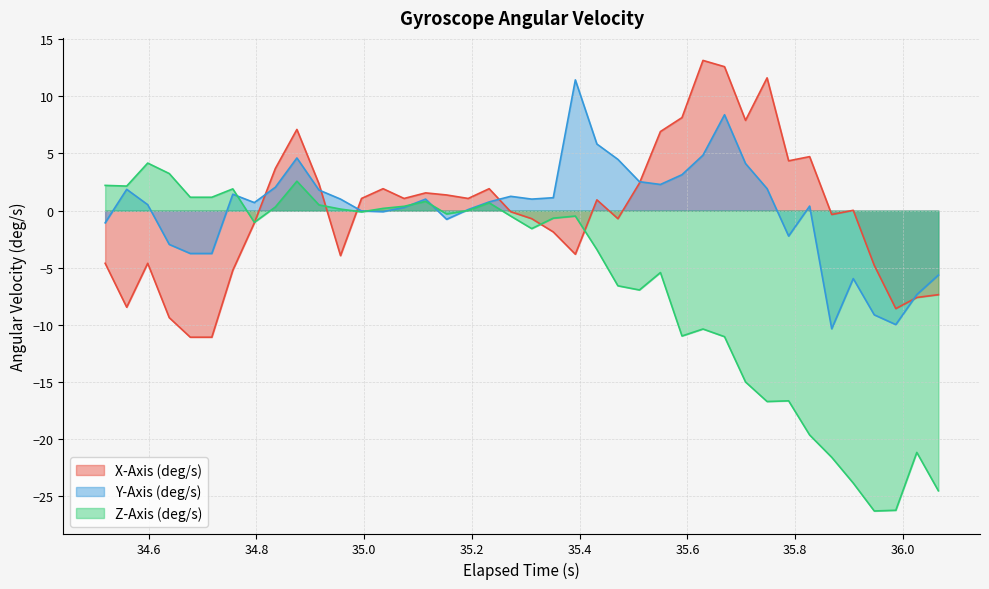

What is the highest value of the Y-Axis (deg/s) series?

11.4